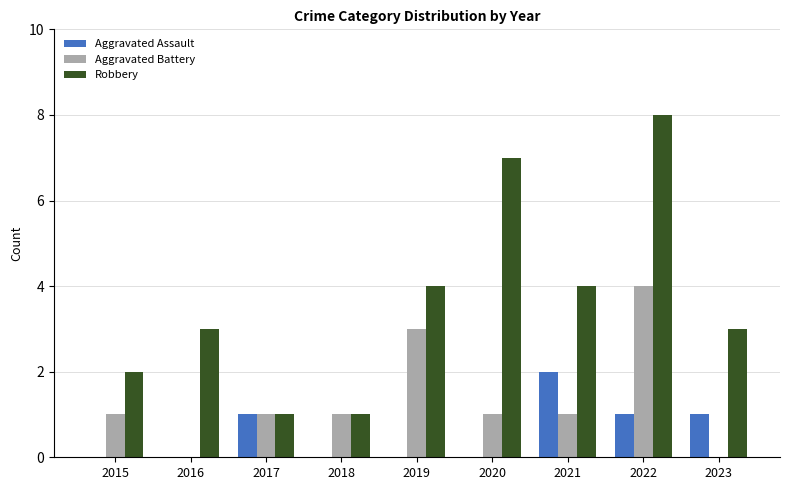

Count the number of categories in the chart.

9